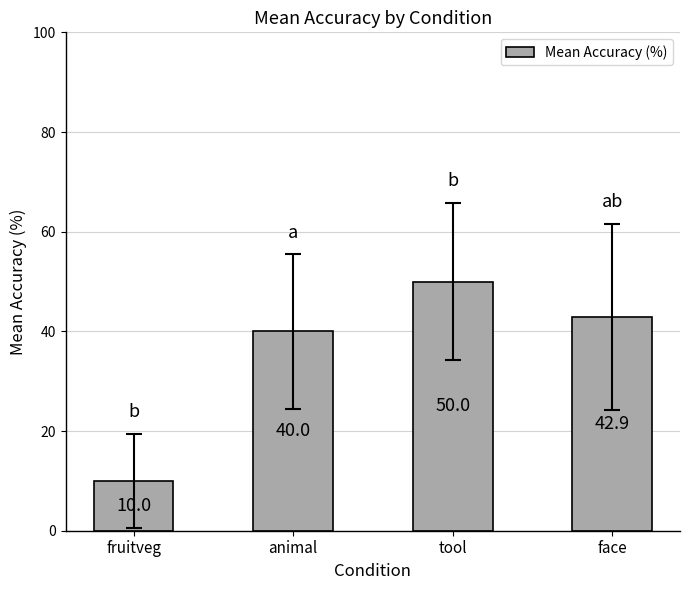

What position from the left is fruitveg?

1